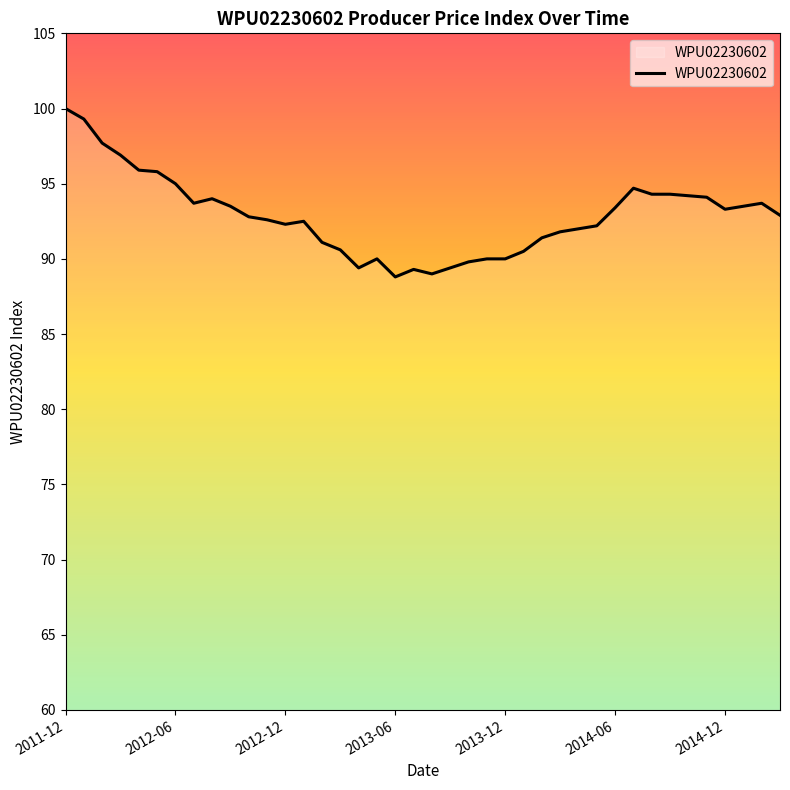

What is the difference between the maximum and minimum values?

11.2